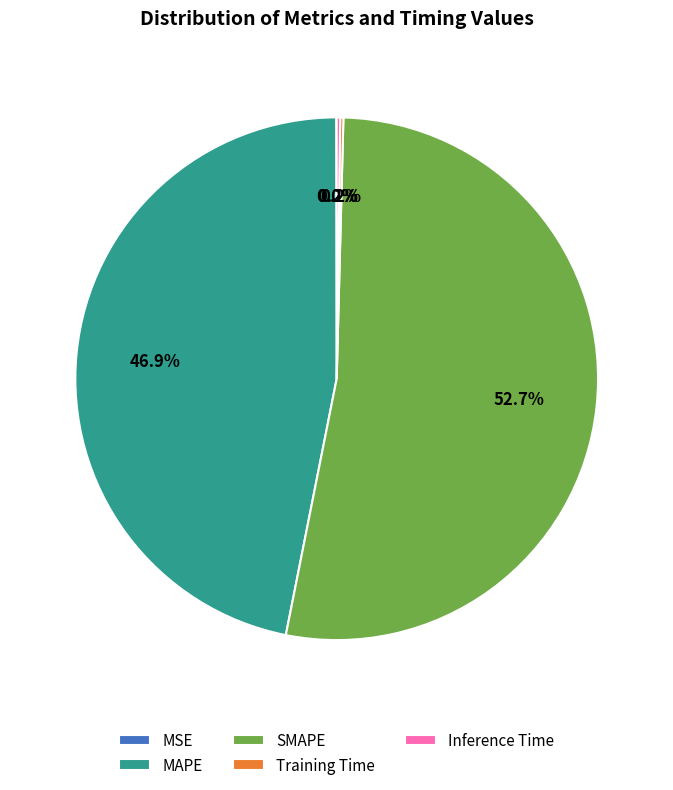

Between MAPE and SMAPE, which is larger?

SMAPE